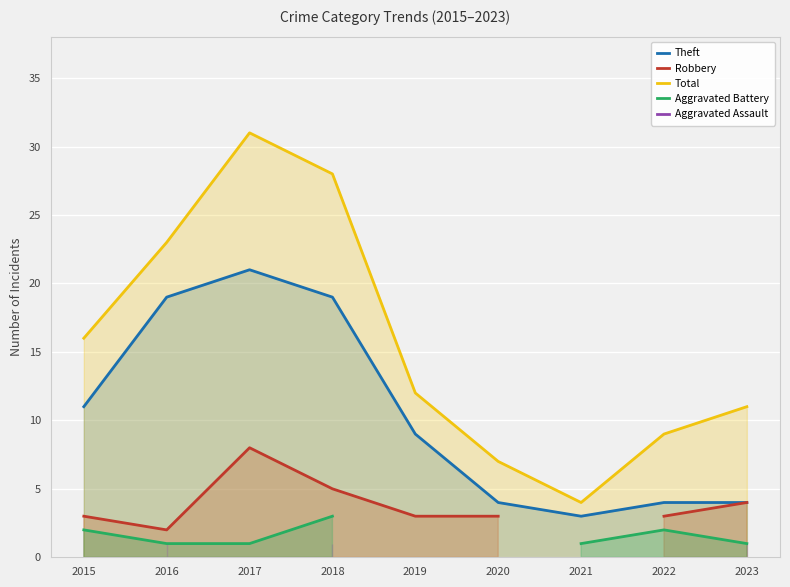

True or false: Aggravated Assault has more than 0 points higher than both neighbors.

False